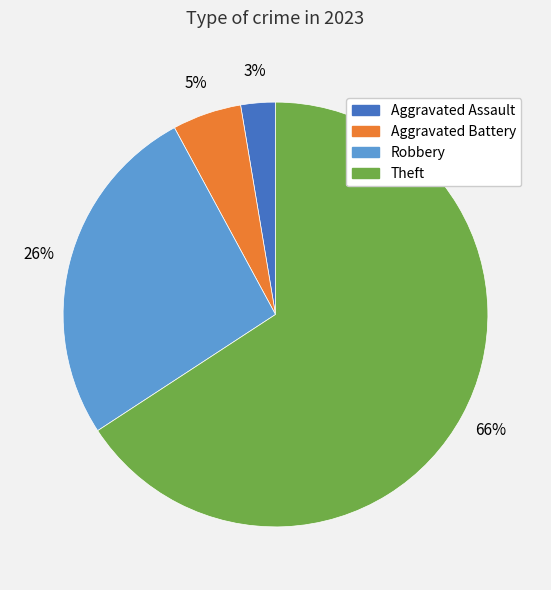

How many slices are in this pie chart?

4